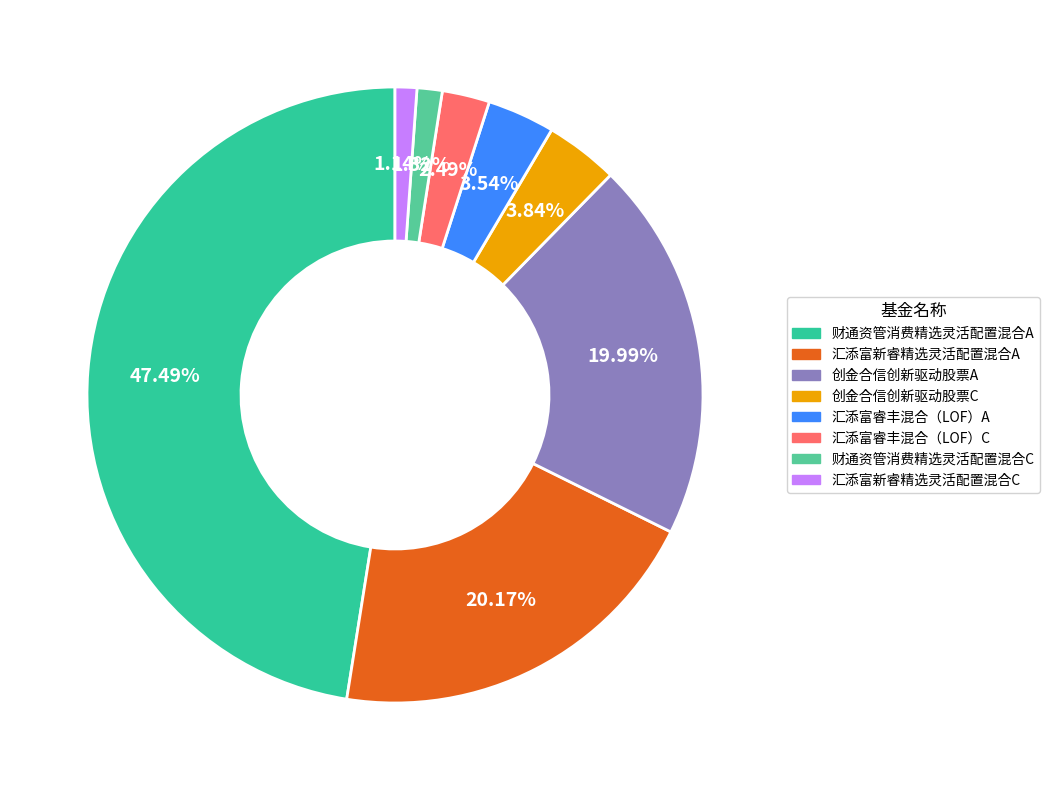

Count the number of slices in the pie.

8